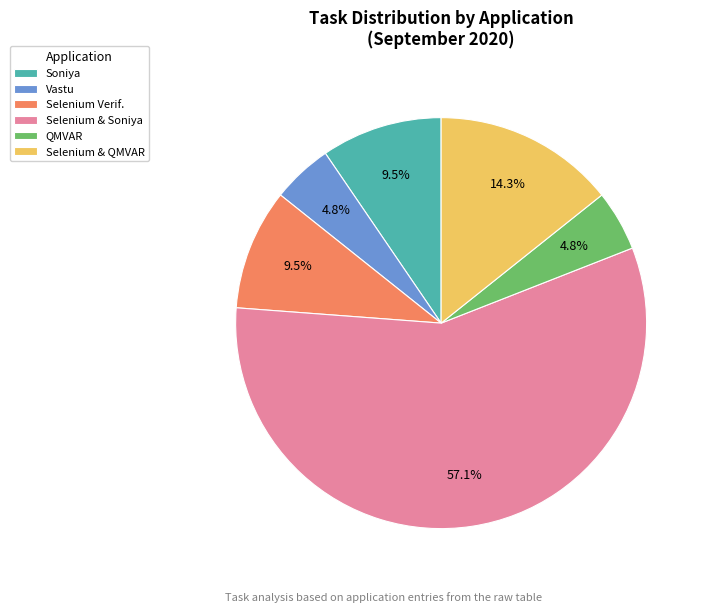

The Vastu slice represents 5% of the pie. True or false?

True